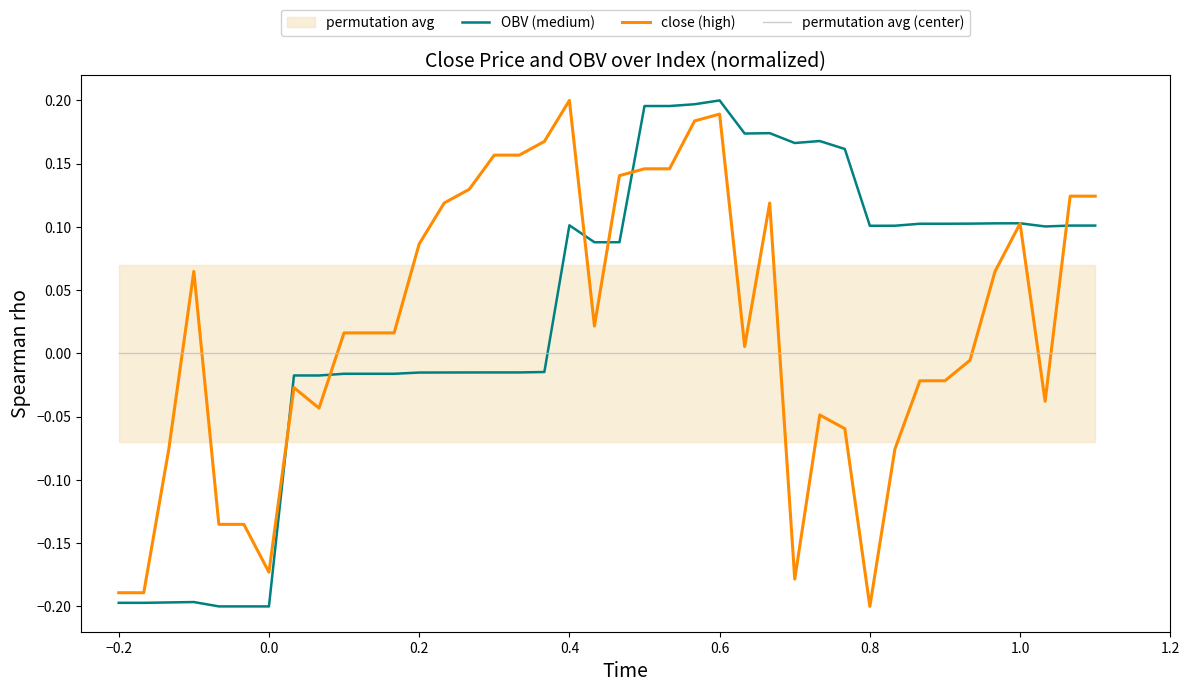

The value of close (high) at −0.2 is -0.3. True or false?

False